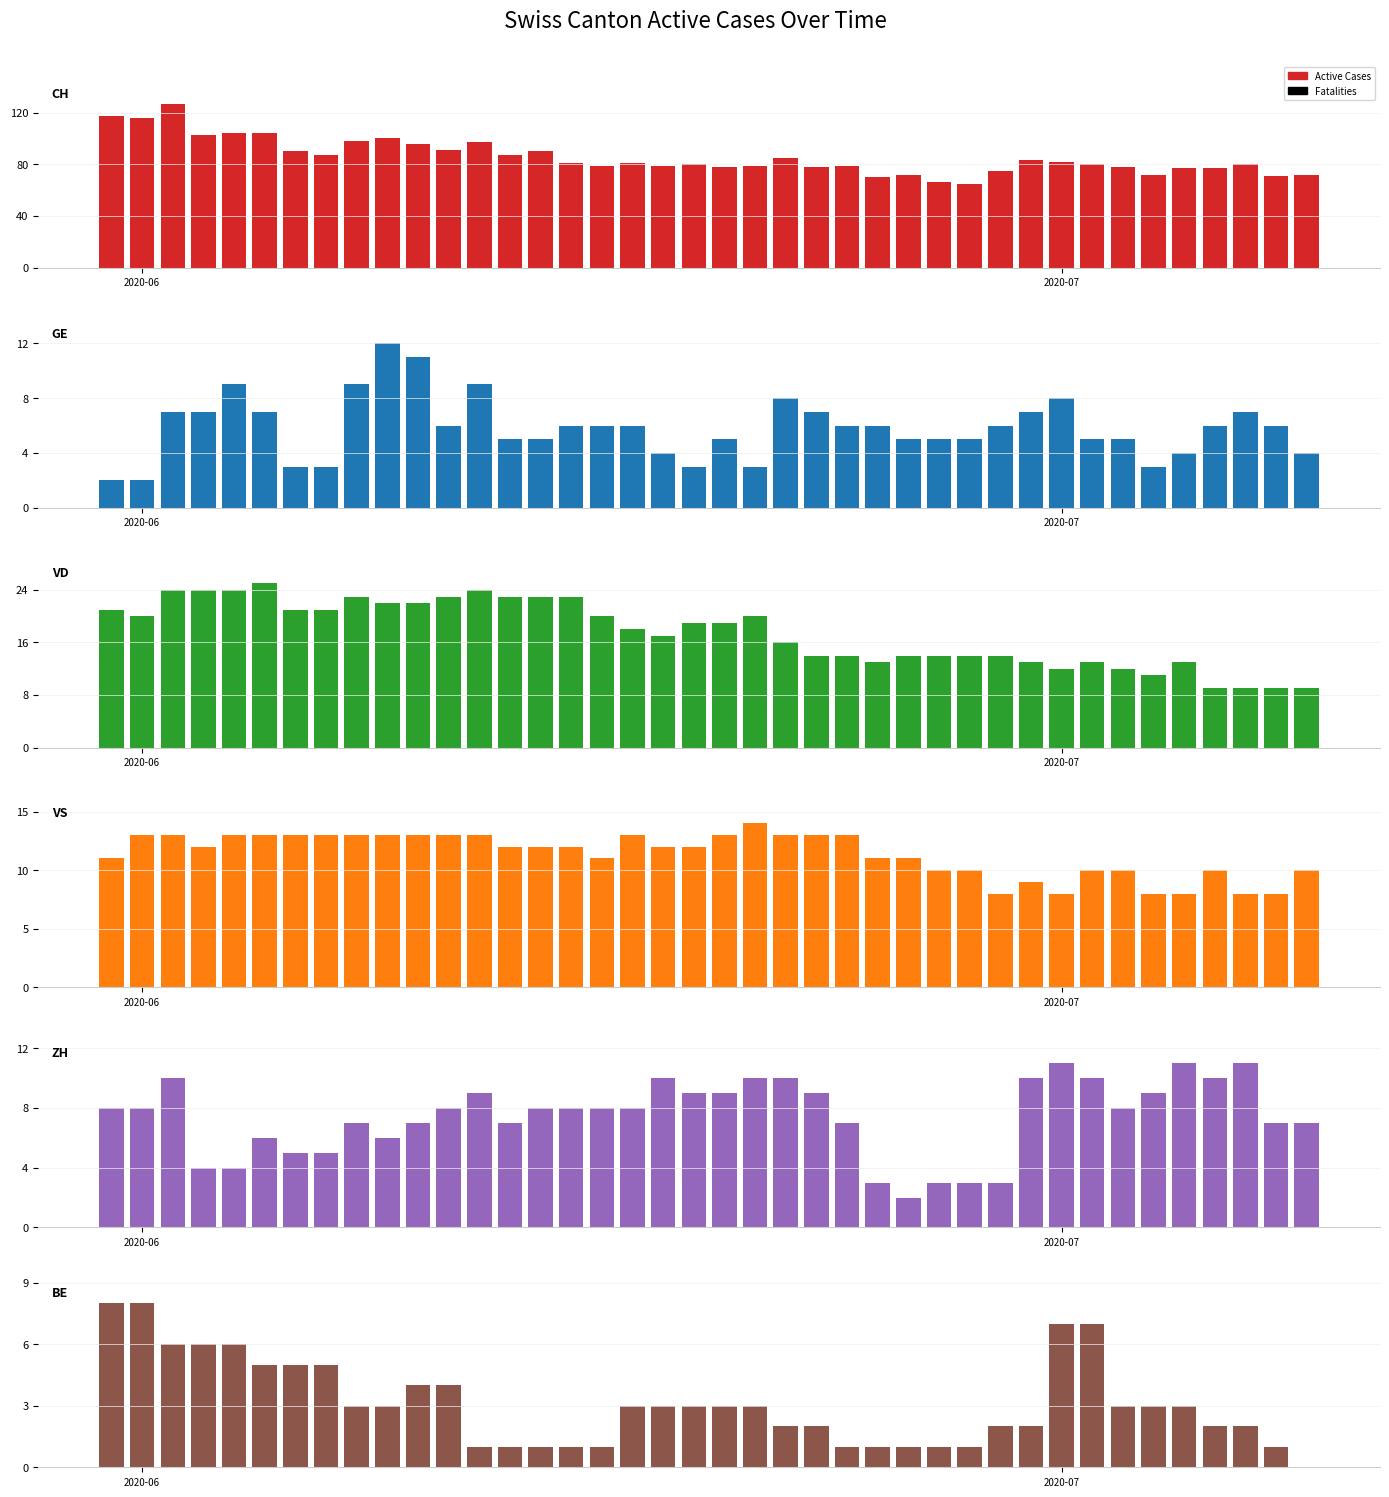

Reading left to right, what are all the values shown in this chart?

CH: 117	116	127	103	104	104	90	87	98	100	96	91	97	87	90	81	79	81	79	80	78	79	85	78	79	70	72	66	65	75	83	82	80	78	72	77	77	80	71	72
GE: 2	2	7	7	9	7	3	3	9	12	11	6	9	5	5	6	6	6	4	3	5	3	8	7	6	6	5	5	5	6	7	8	5	5	3	4	6	7	6	4
VD: 21	20	24	24	24	25	21	21	23	22	22	23	24	23	23	23	20	18	17	19	19	20	16	14	14	13	14	14	14	14	13	12	13	12	11	13	9	9	9	9
VS: 11	13	13	12	13	13	13	13	13	13	13	13	13	12	12	12	11	13	12	12	13	14	13	13	13	11	11	10	10	8	9	8	10	10	8	8	10	8	8	10
ZH: 8	8	10	4	4	6	5	5	7	6	7	8	9	7	8	8	8	8	10	9	9	10	10	9	7	3	2	3	3	3	10	11	10	8	9	11	10	11	7	7
BE: 8	8	6	6	6	5	5	5	3	3	4	4	1	1	1	1	1	3	3	3	3	3	2	2	1	1	1	1	1	2	2	7	7	3	3	3	2	2	1	0